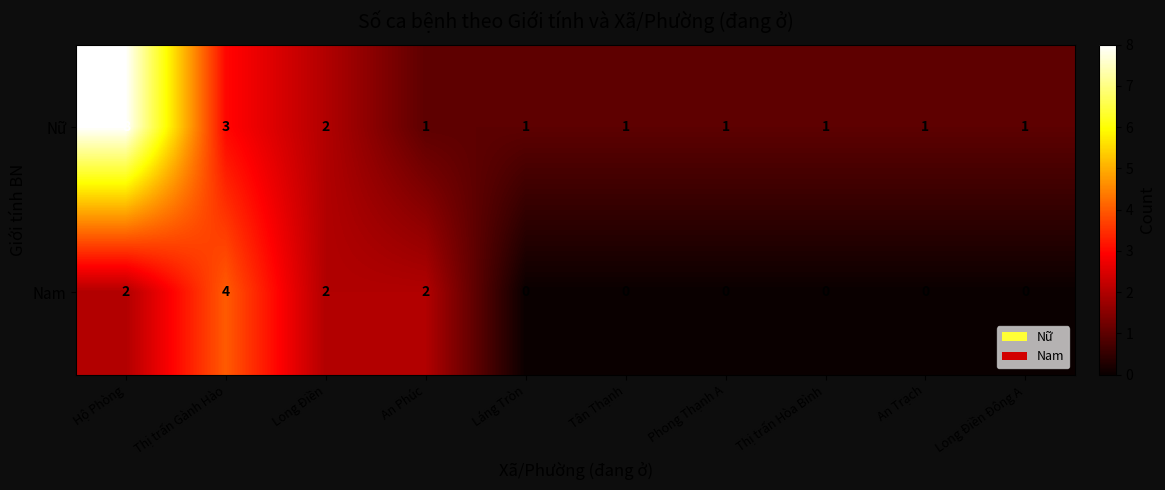

What is the highest value of the Nam series?

4